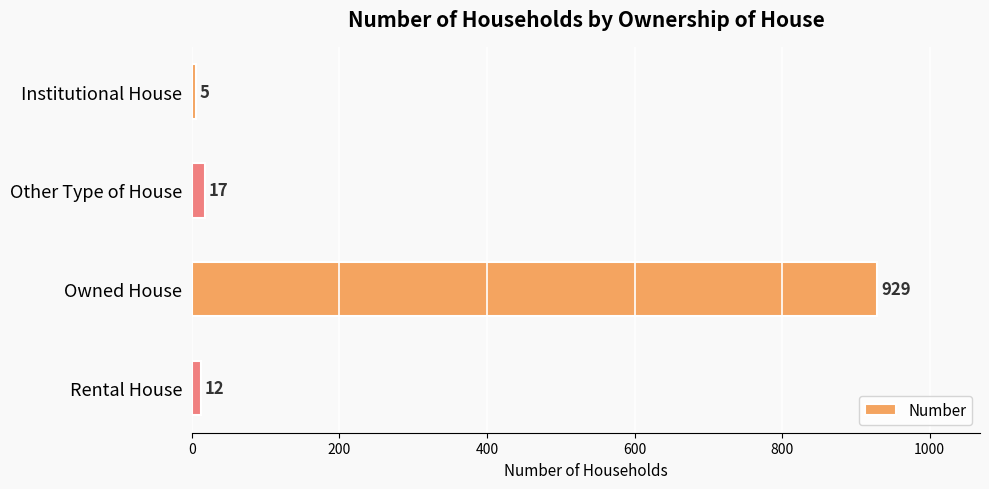

Are the bars grouped side by side (vs. stacked)?

No